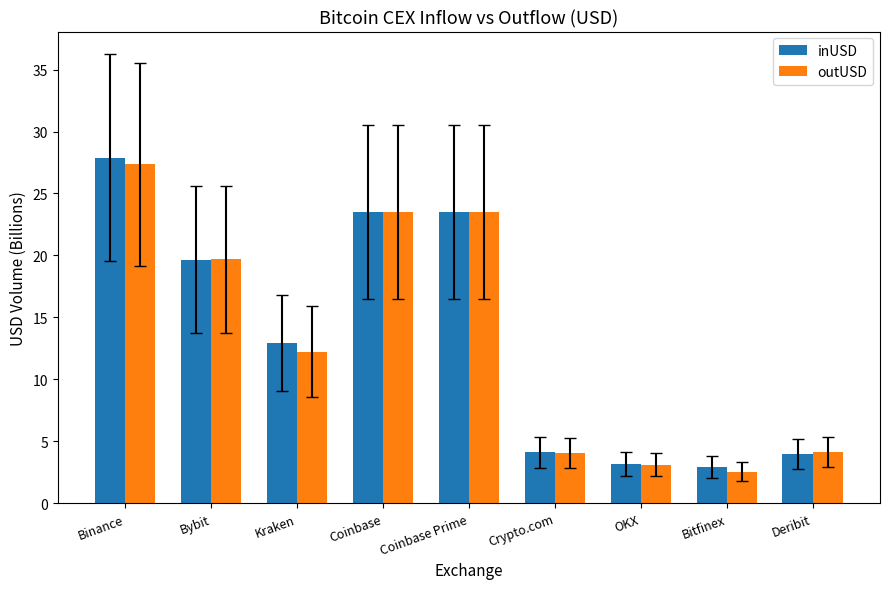

What is the difference between the second highest and second lowest values in the inUSD series?

20.3